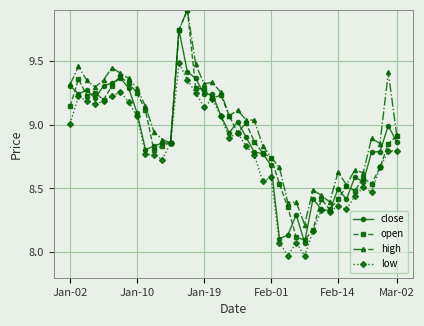

What is the maximum value shown in the chart?

9.9